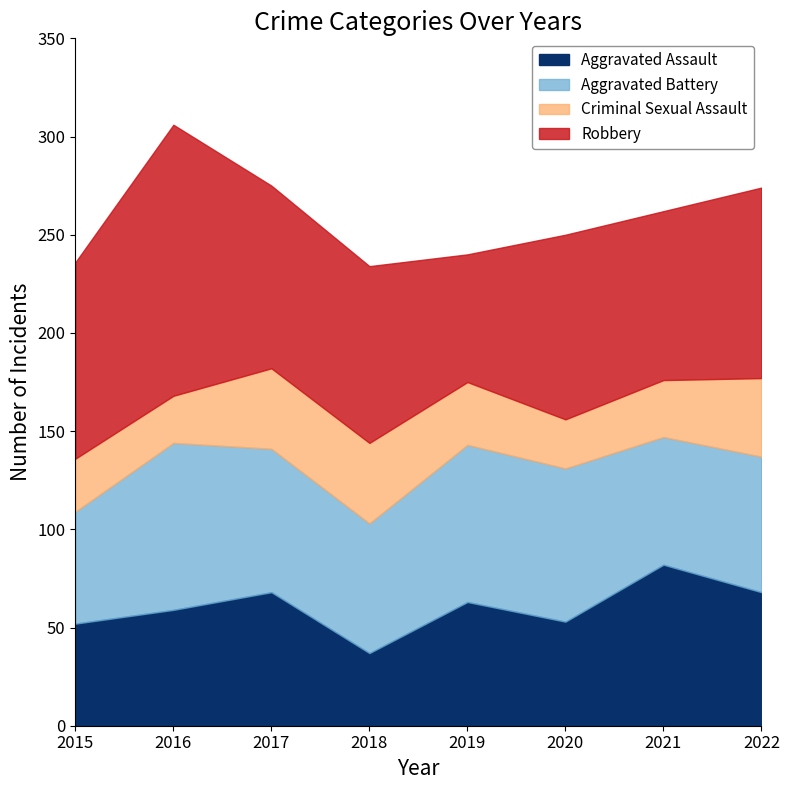

True or false: Criminal Sexual Assault has more than 1 points higher than both neighbors.

False